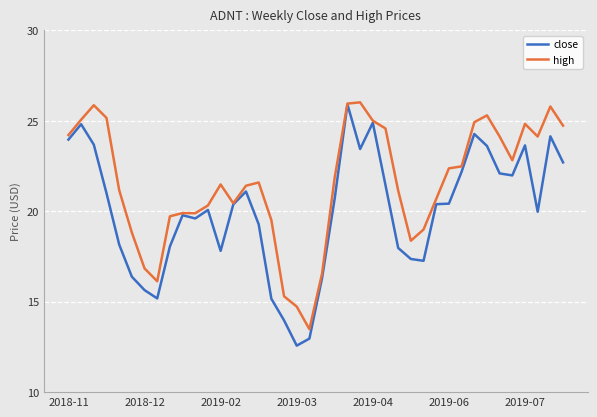

At how many categories does at least one series exceed 18?

34